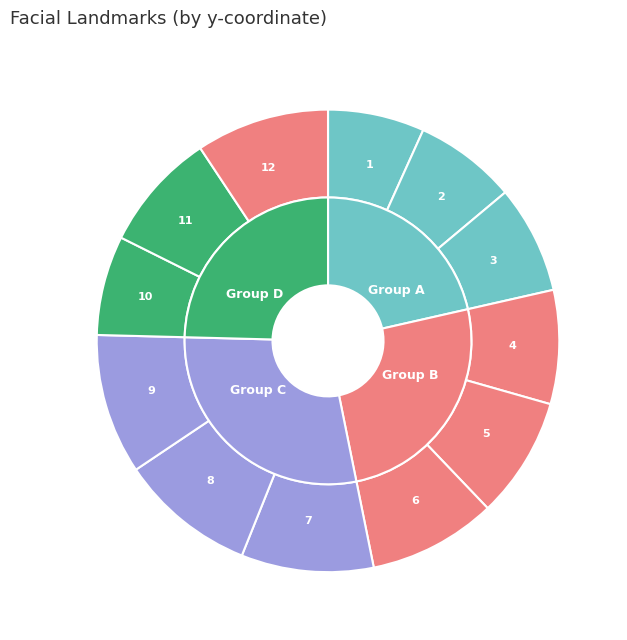

To the nearest percent, what is the difference between the 3 and 5 slice percentages?

1%